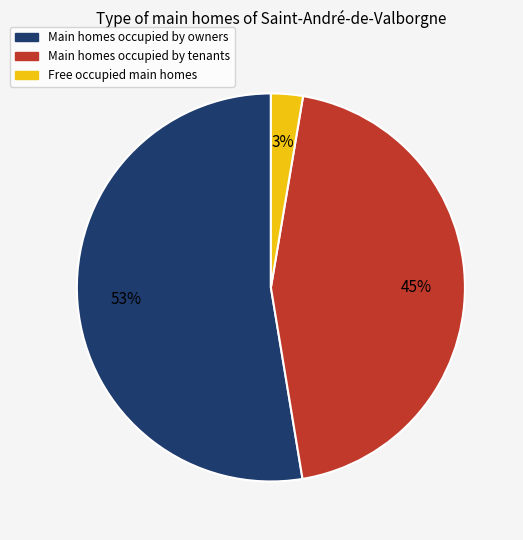

How many slices are in this pie chart?

3